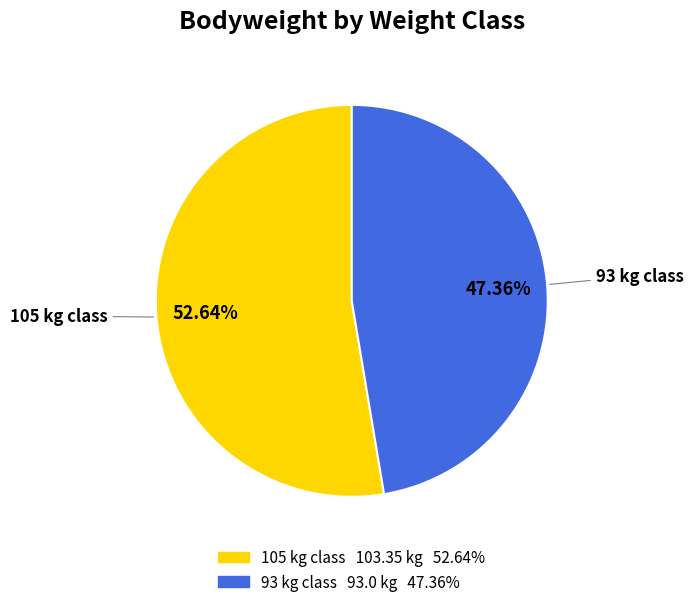

Which has a higher value, 105 or 93?

105